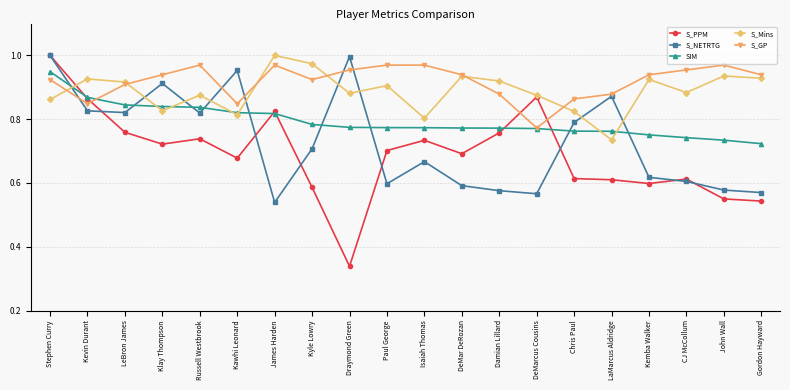

How many interior local valleys does the S_Mins series have?

6